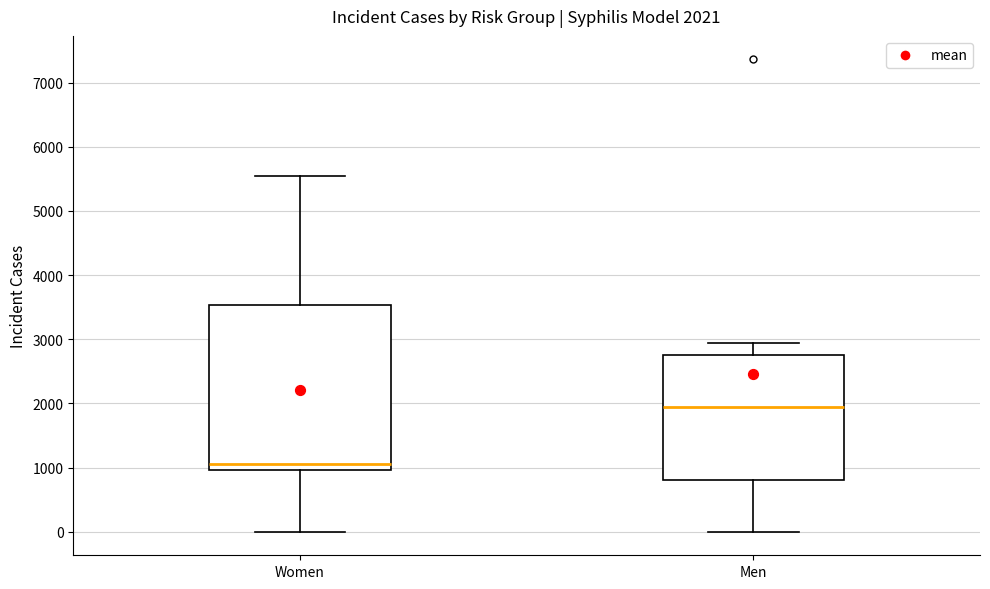

Which box has the highest median line?

Men